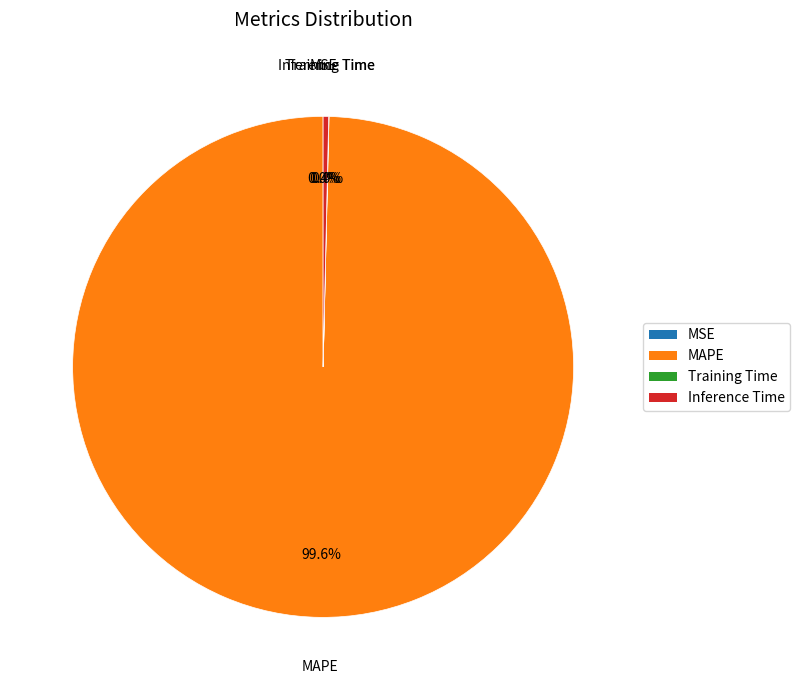

Which slice is the largest?

MAPE